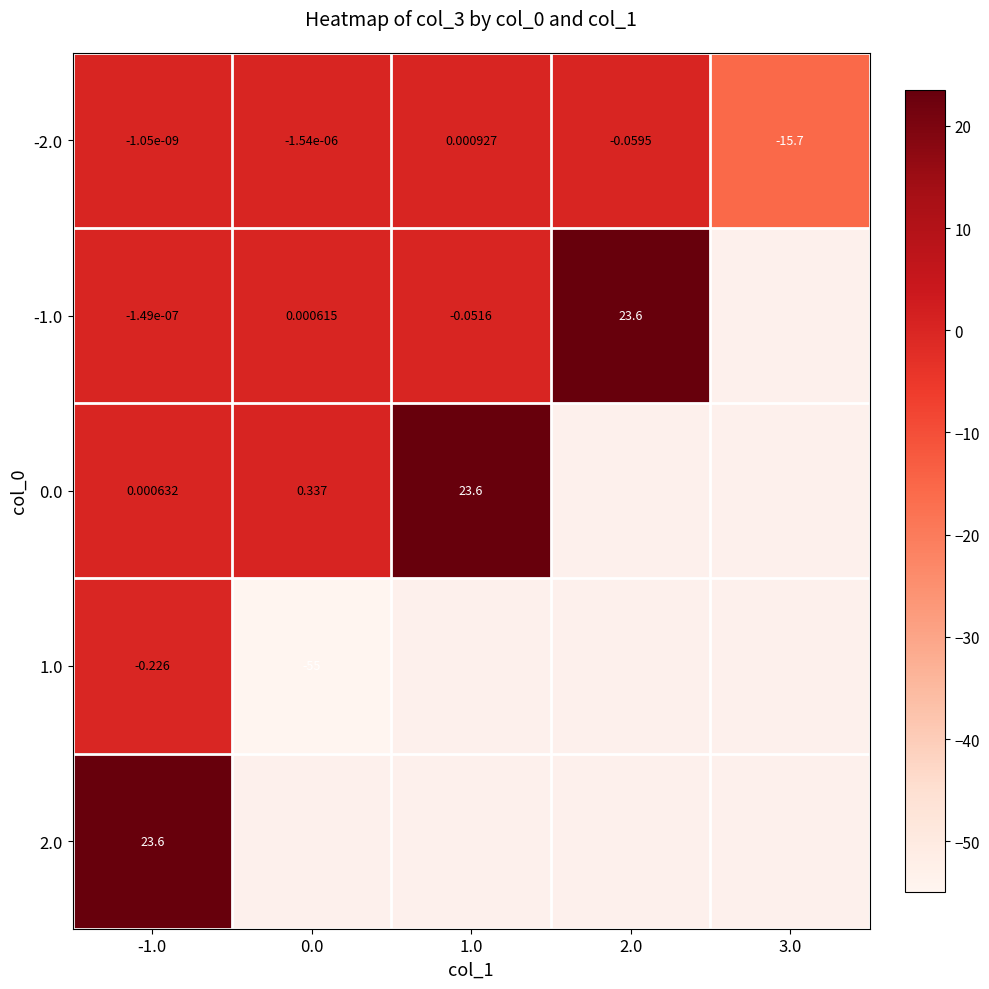

What is the minimum value shown in the chart?

-55.0